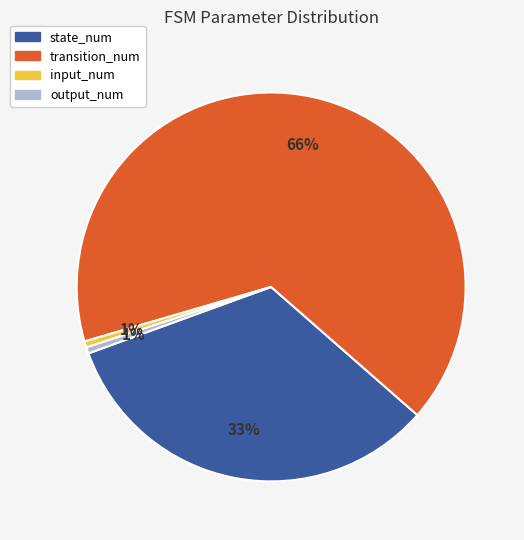

Is it true that transition_num is 77% of the pie?

False